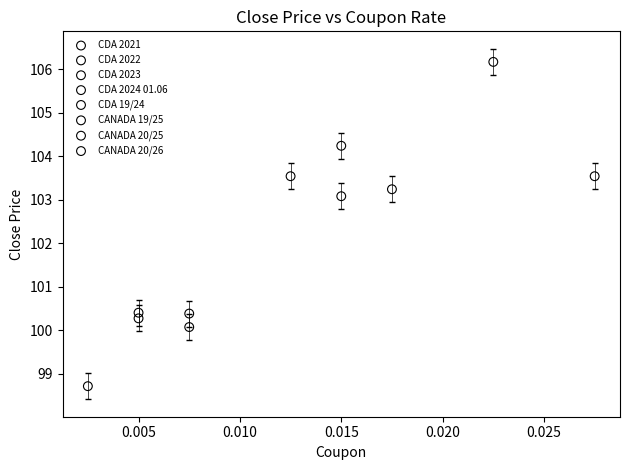

What are all the series names shown in the legend?

CDA 2021, CDA 2022, CDA 2023, CDA 2024 01.06, CDA 19/24, CANADA 19/25, CANADA 20/25, CANADA 20/26